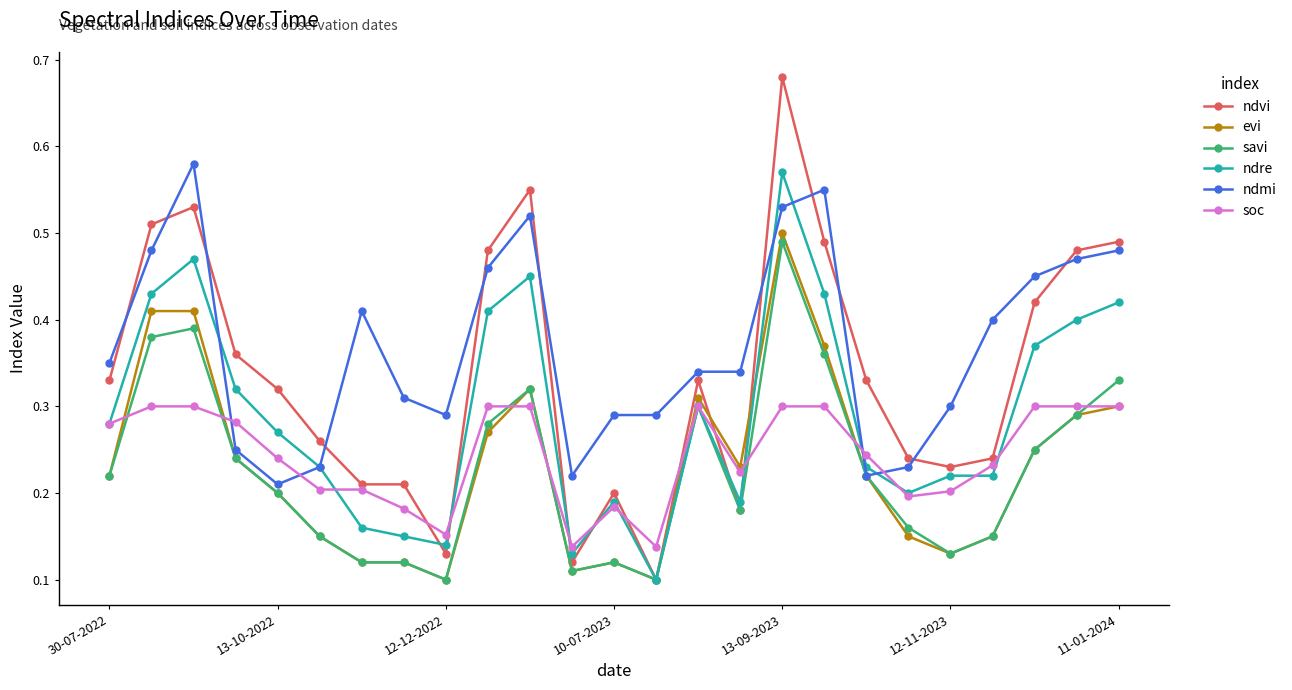

True or false: savi has more than 0 interior local peaks.

True